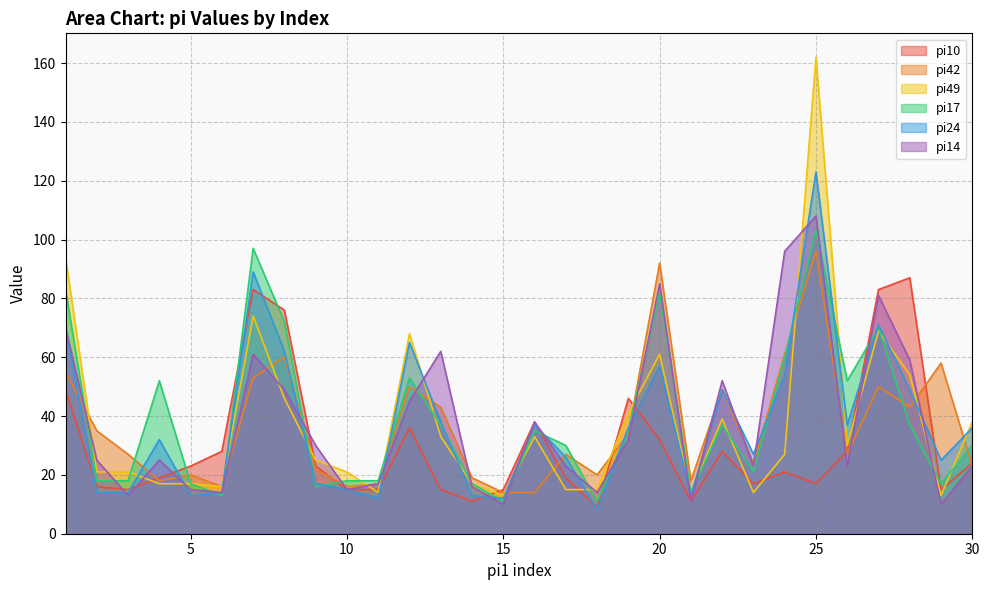

Reading right to left, transcribe all the data shown in this chart.

pi10: 30=24	29=15	28=87	27=83	26=28	25=17	24=21	23=17	22=28	21=11	20=32	19=46	18=9	17=19	16=38	15=15	14=11	13=15	12=36	11=15	10=15	9=23	8=76	7=83	6=28	5=23	4=19	3=15	2=16	1=49
pi42: 30=23	29=58	28=43	27=50	26=27	25=96	24=61	23=24	22=49	21=18	20=92	19=34	18=20	17=27	16=14	15=14	14=19	13=43	12=50	11=17	10=16	9=22	8=60	7=53	6=16	5=20	4=18	3=27	2=35	1=55
pi49: 30=38	29=13	28=54	27=69	26=30	25=162	24=27	23=14	22=39	21=14	20=61	19=41	18=15	17=15	16=33	15=13	14=17	13=33	12=68	11=14	10=21	9=25	8=46	7=74	6=16	5=17	4=17	3=21	2=21	1=94
pi17: 30=30	29=17	28=37	27=70	26=52	25=103	24=60	23=21	22=37	21=14	20=82	19=35	18=11	17=30	16=35	15=11	14=17	13=37	12=53	11=18	10=18	9=16	8=72	7=97	6=13	5=17	4=52	3=18	2=18	1=83
pi24: 30=36	29=25	28=49	27=71	26=37	25=123	24=54	23=27	22=49	21=13	20=57	19=36	18=8	17=26	16=37	15=12	14=13	13=38	12=65	11=12	10=15	9=17	8=62	7=89	6=14	5=13	4=32	3=14	2=14	1=70
pi14: 30=23	29=10	28=59	27=81	26=23	25=108	24=96	23=23	22=52	21=11	20=85	19=32	18=14	17=23	16=38	15=10	14=16	13=62	12=45	11=17	10=15	9=30	8=49	7=61	6=14	5=15	4=25	3=13	2=25	1=70